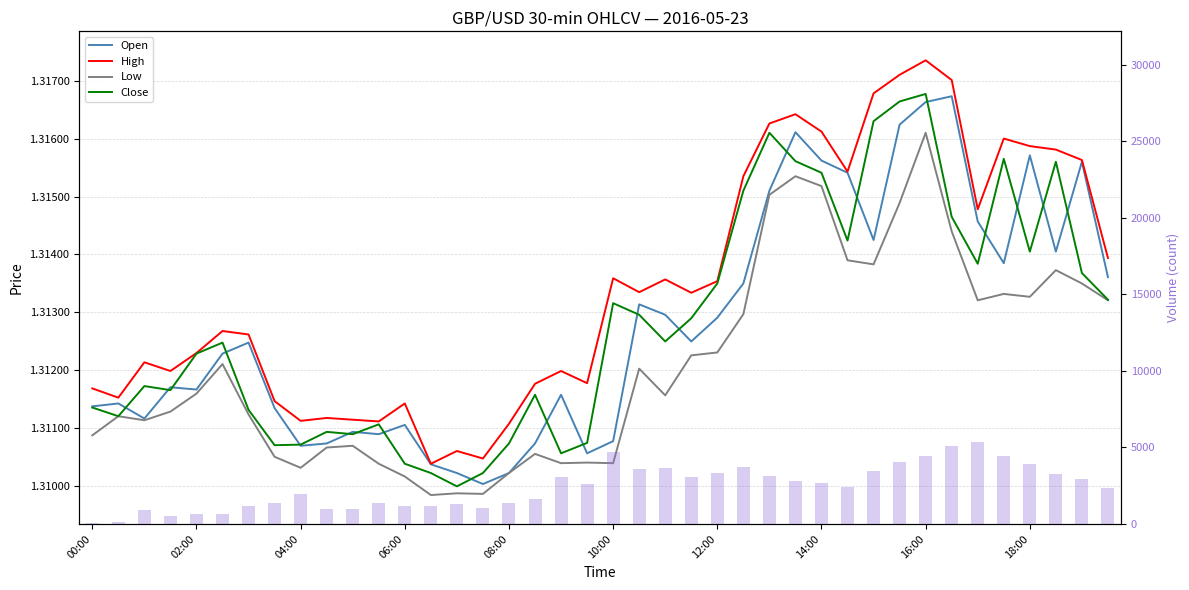

How many High values are between 1 and 2?

40